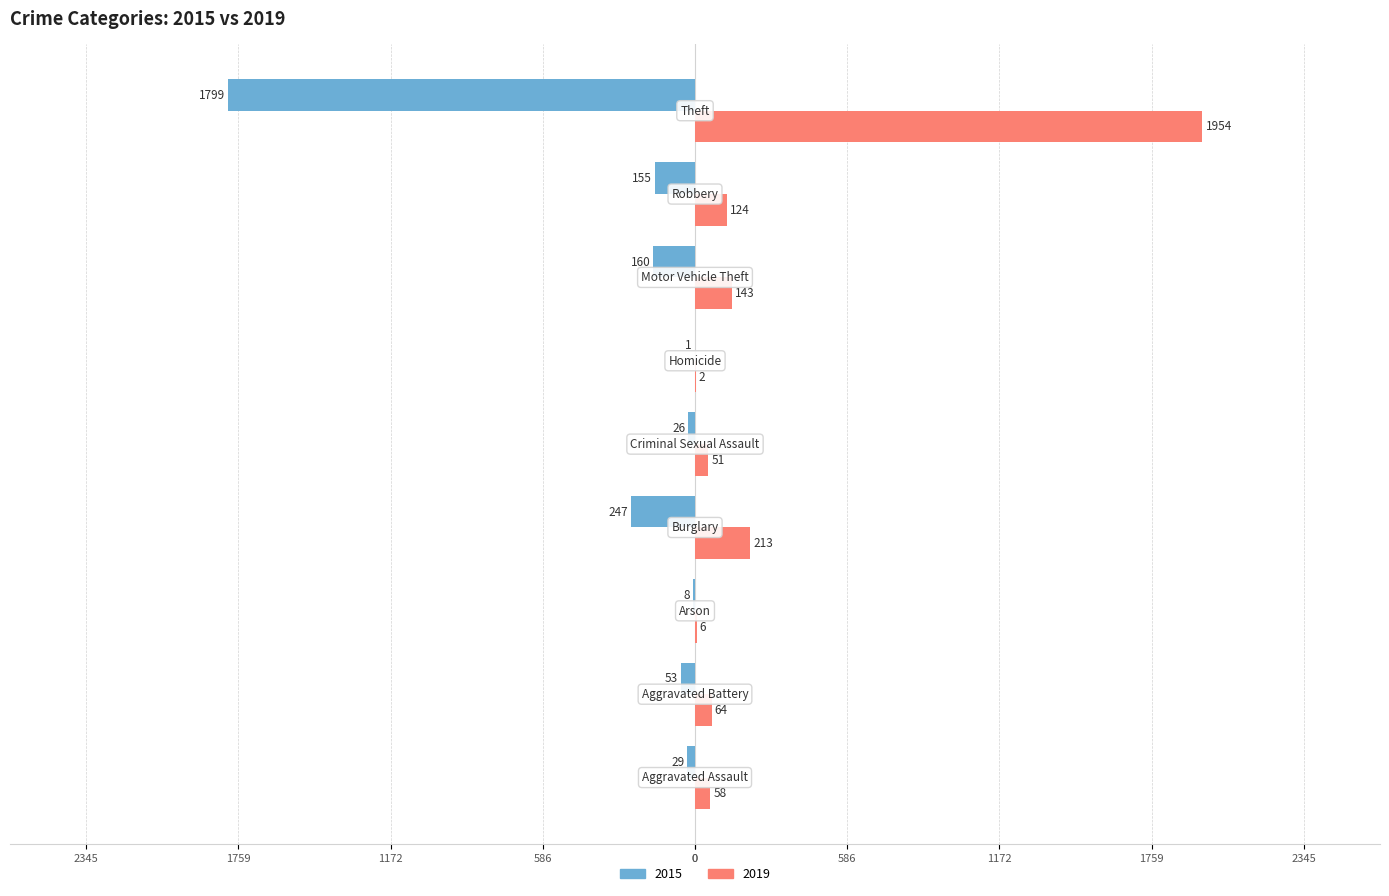

What are all the series names shown in the legend?

2015, 2019